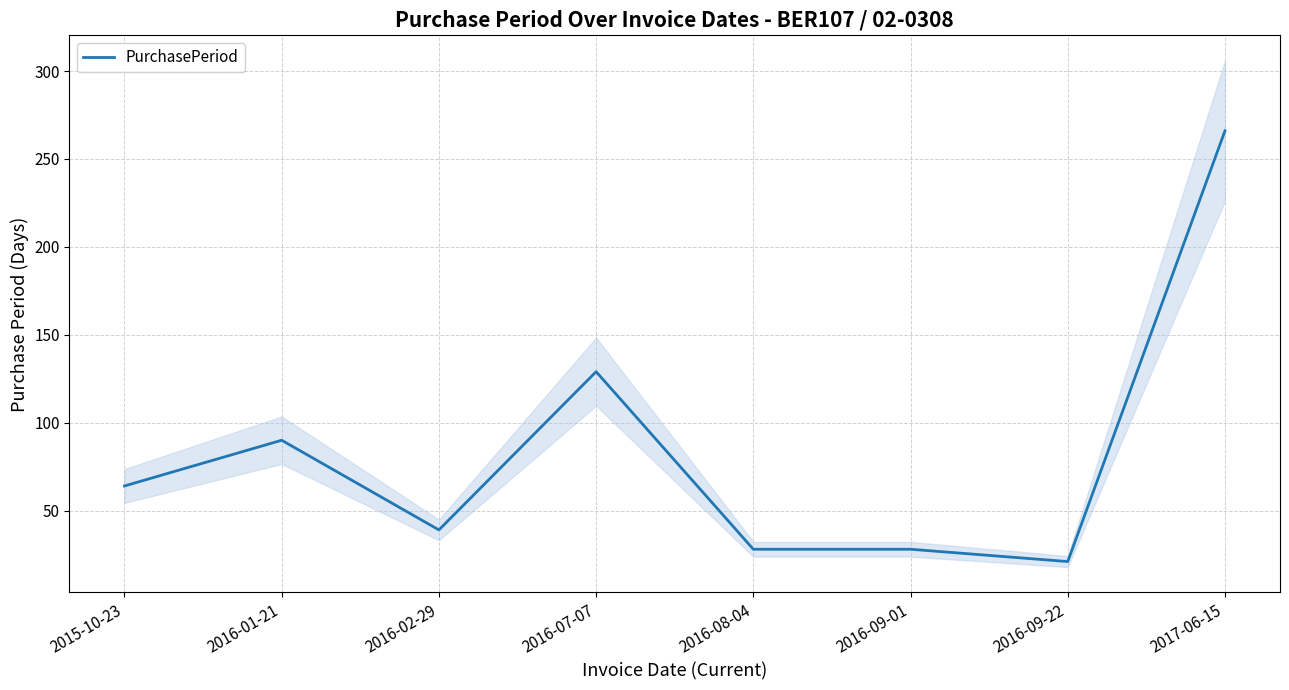

List the labels in order of value, largest first.

2017-06-15, 2016-07-07, 2016-01-21, 2015-10-23, 2016-02-29, 2016-08-04, 2016-09-01, 2016-09-22